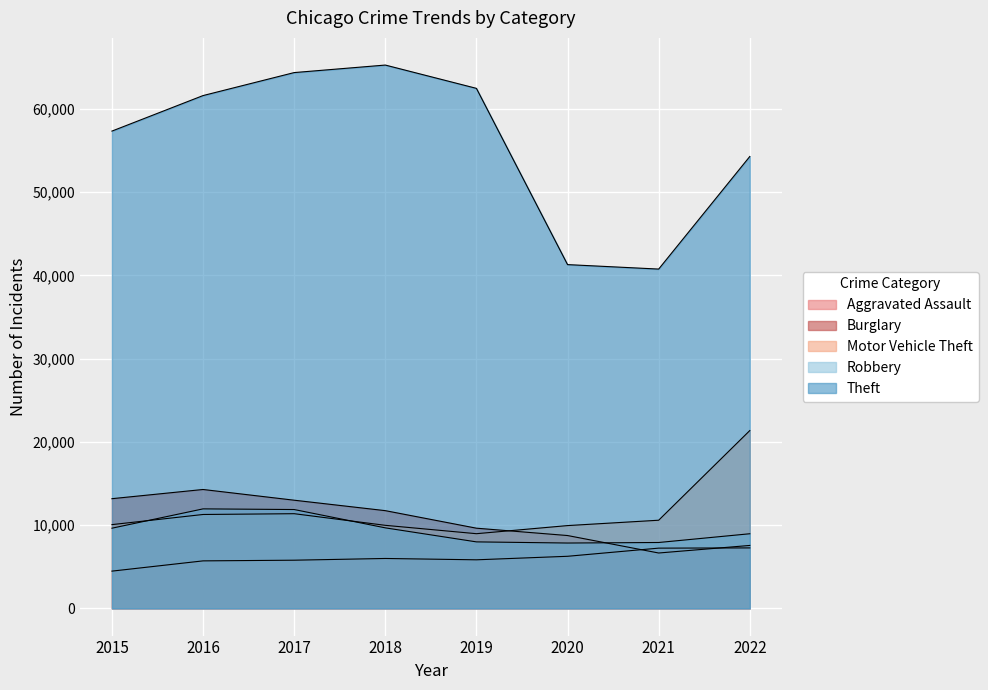

The value of Burglary at 2017 is 22578. True or false?

False